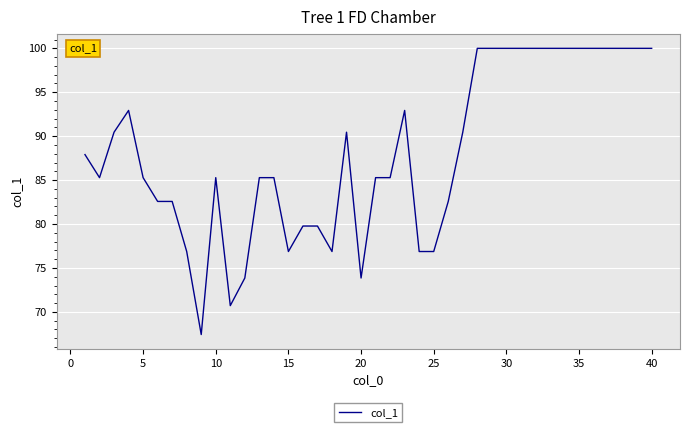

What is the difference between the maximum and minimum values?

32.6